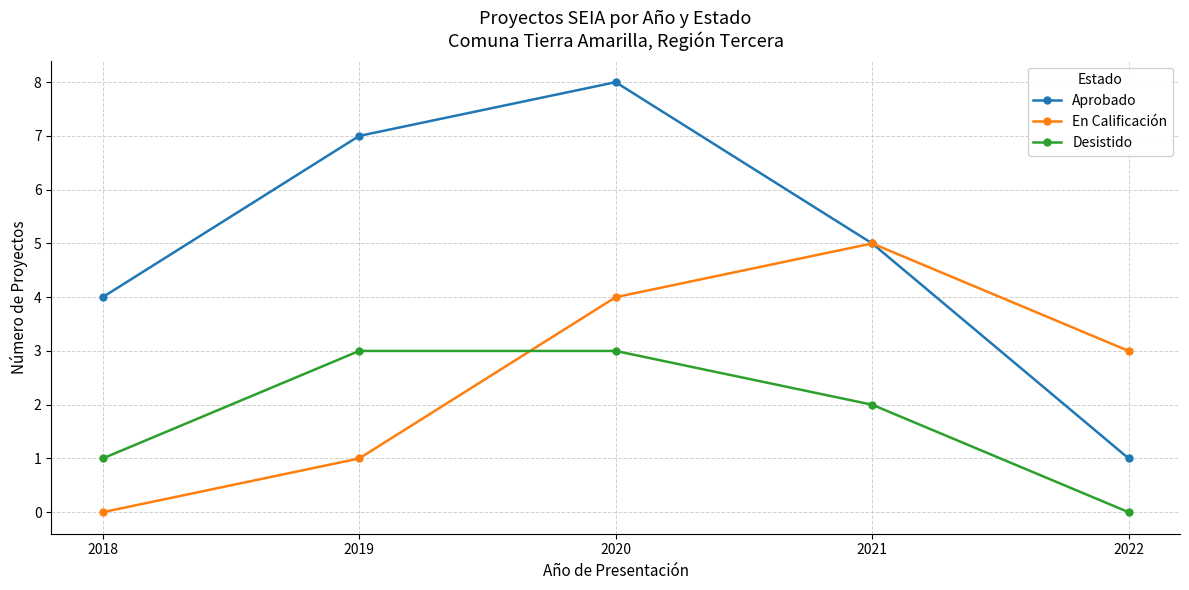

What is the sum of all Aprobado values?

25